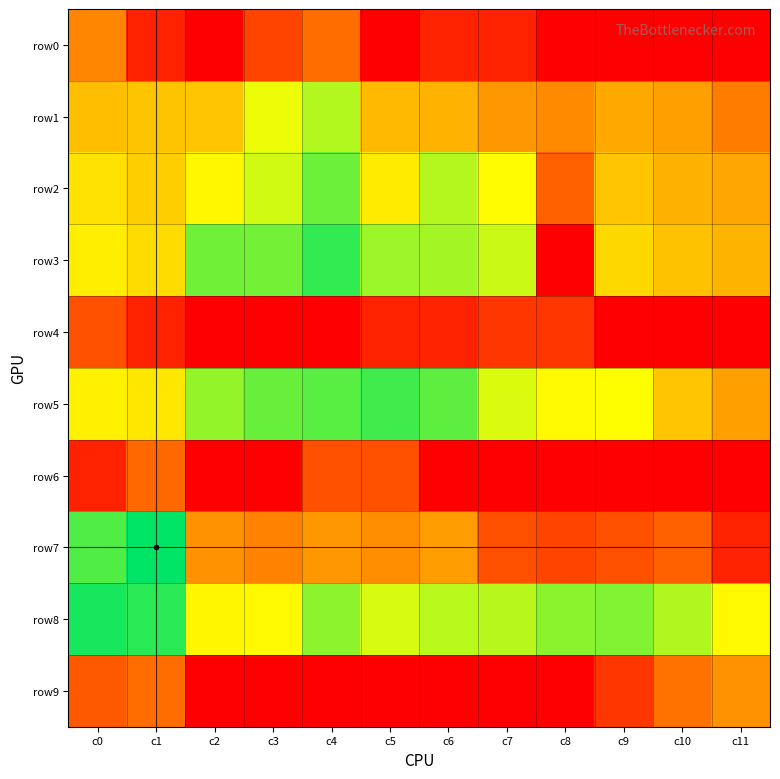

Which series has the largest total across all categories?

row8